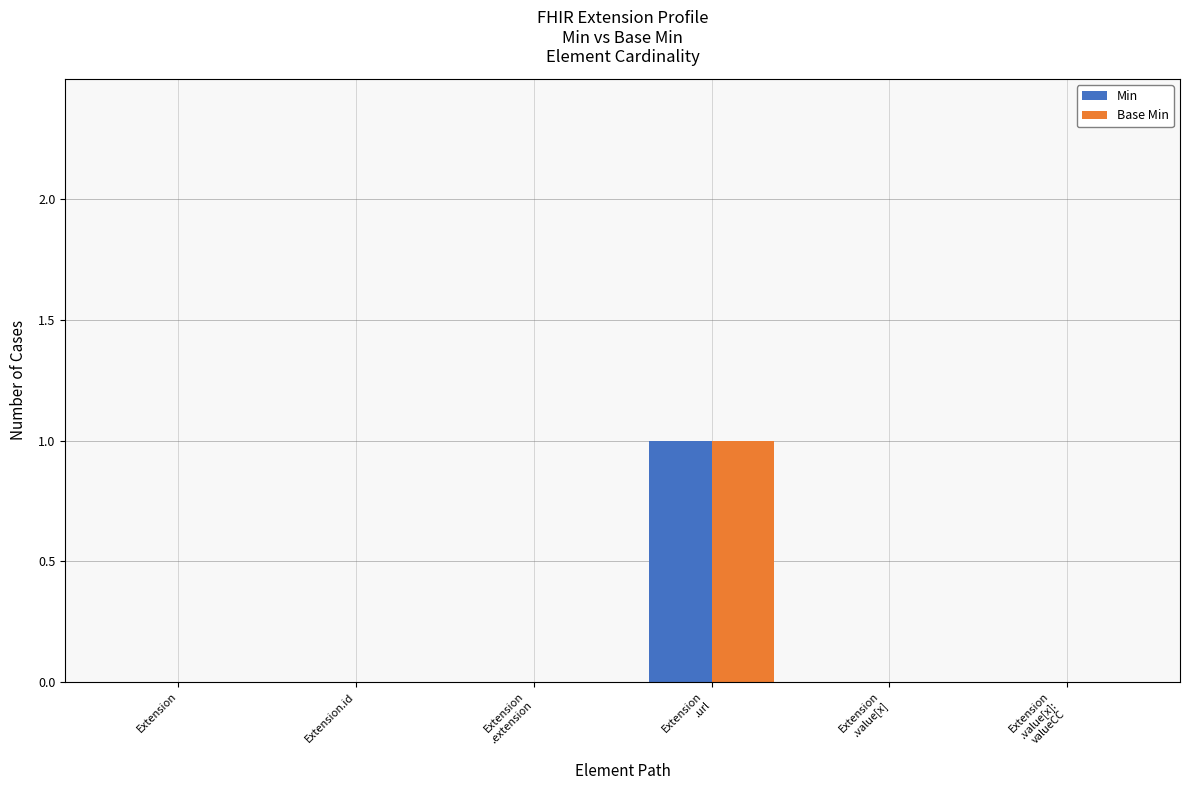

Is it true that Min equals 0 at Extension.id?

True